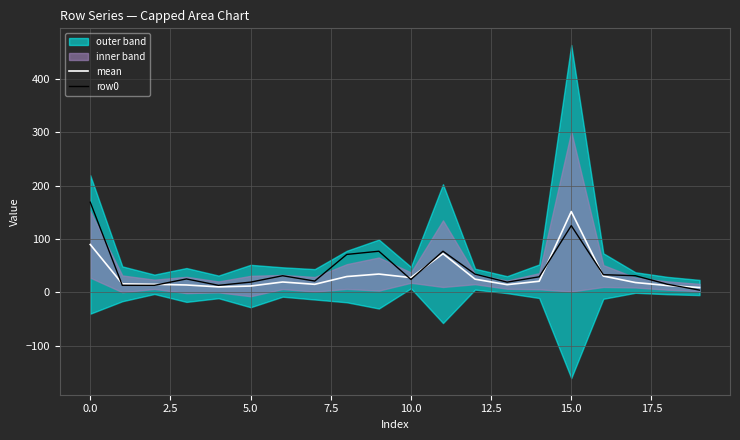

What position from the right is 19?

1